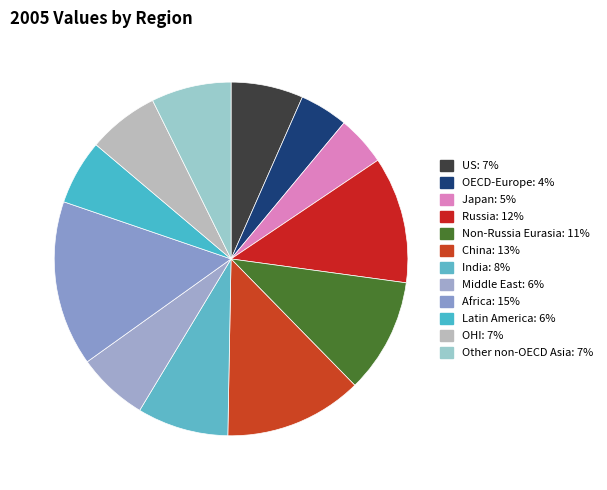

To the nearest percent, what portion does OHI represent?

7%